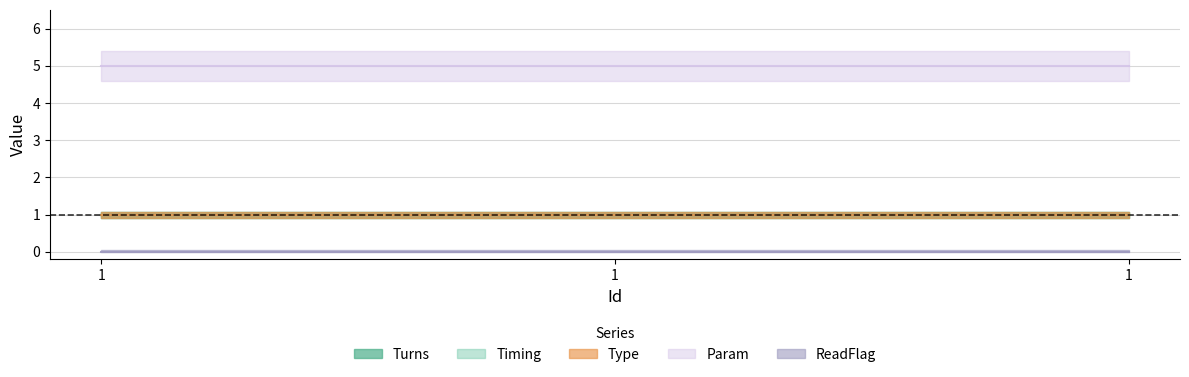

Reading left to right, extract all data points from this chart.

Turns: 1	1	1
Timing: 1	1	1
Type: 1	1	1
Param: 5	5	5
ReadFlag: 0	0	0